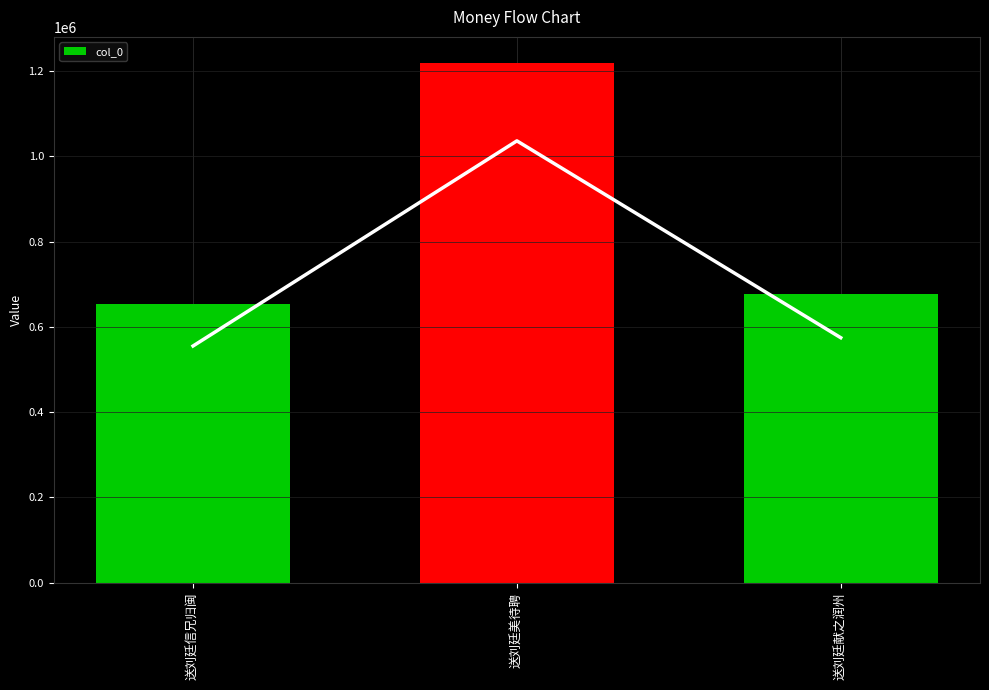

List the labels in order of value, smallest first.

送刘廷信兄归闽, 送刘廷献之润州, 送刘廷美待聘